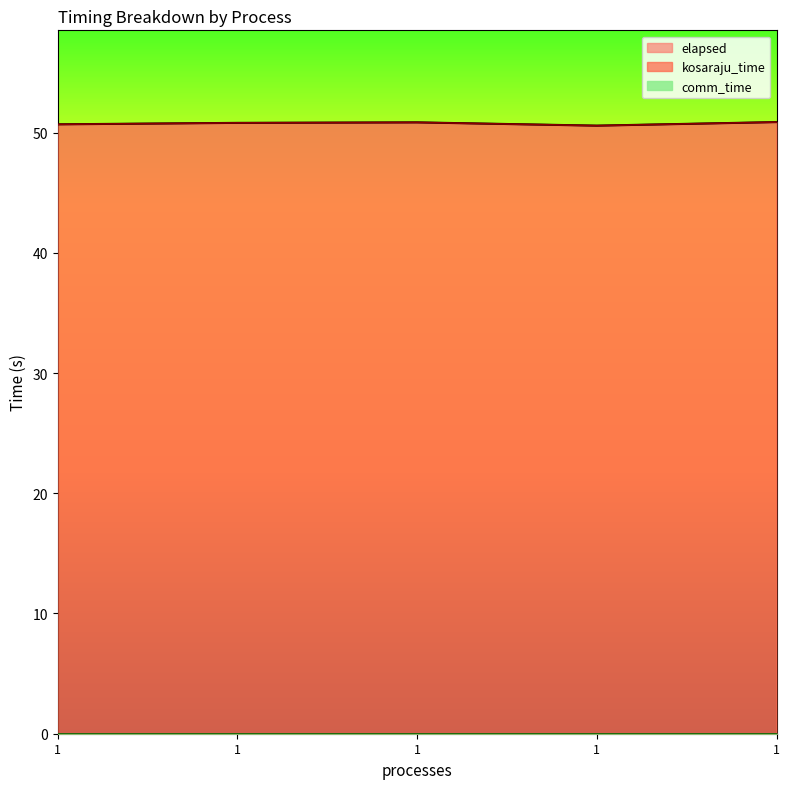

Reading left to right, list all the values displayed in this chart.

kosaraju_time: 50.7	50.8	50.8	50.6	50.9
elapsed: 50.7	50.8	50.8	50.6	50.9